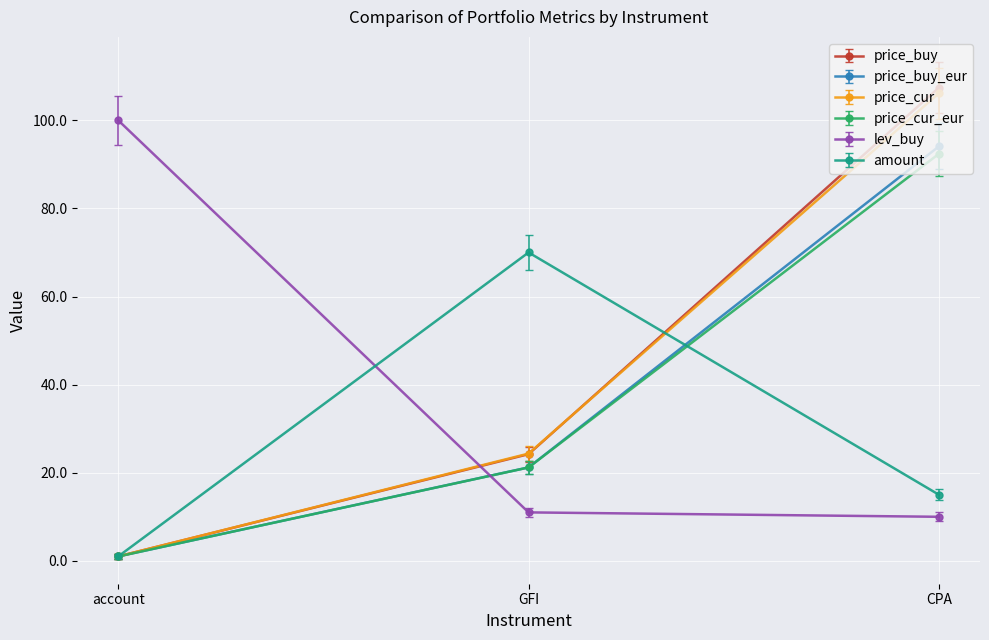

How many data points does each series have?

3